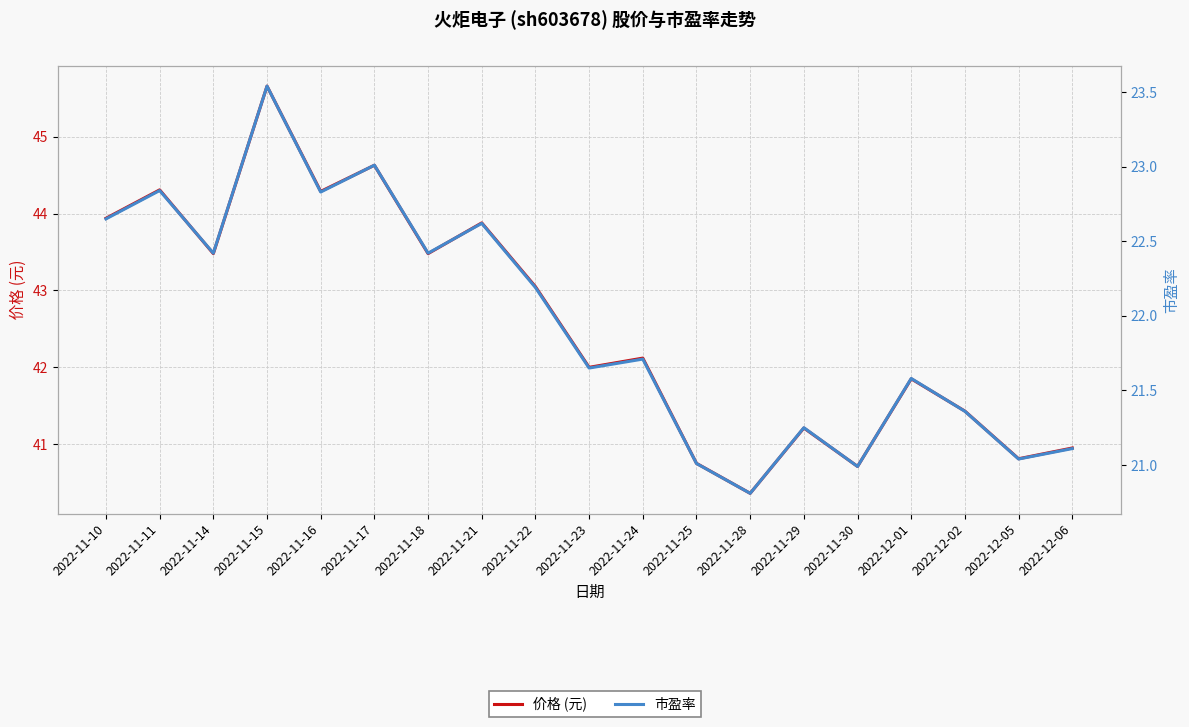

Rank the categories by 市盈率 value from highest to lowest.

2022-11-15, 2022-11-17, 2022-11-11, 2022-11-16, 2022-11-10, 2022-11-21, 2022-11-14, 2022-11-18, 2022-11-22, 2022-11-24, 2022-11-23, 2022-12-01, 2022-12-02, 2022-11-29, 2022-12-06, 2022-12-05, 2022-11-25, 2022-11-30, 2022-11-28